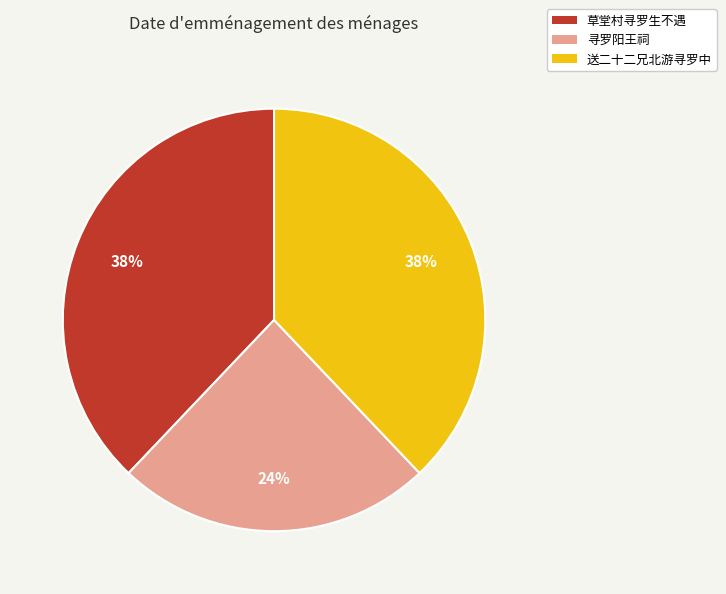

Count the number of slices in the pie.

3